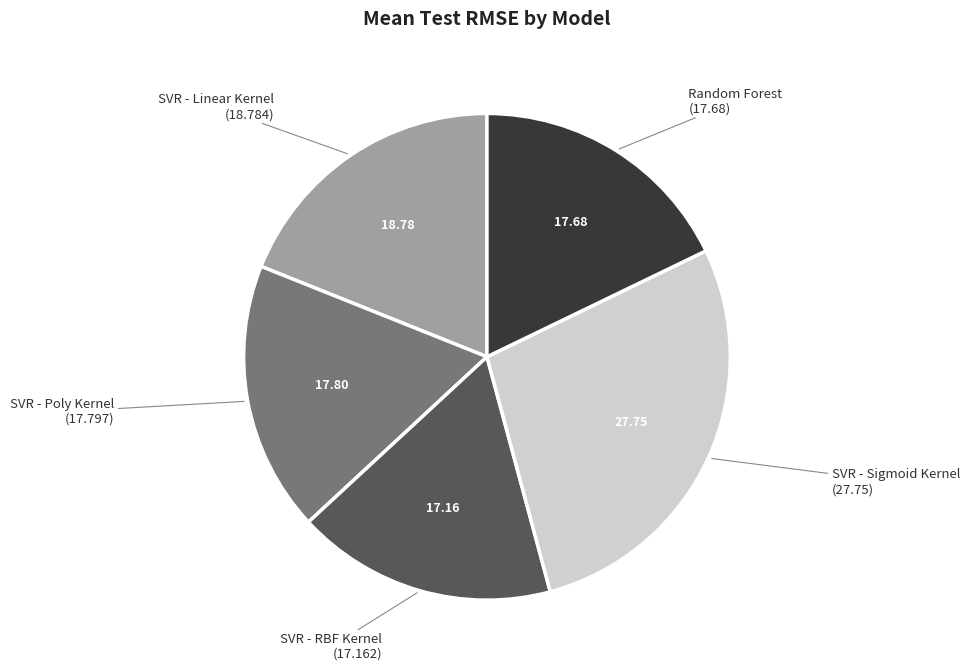

Which category has the biggest portion of the pie?

SVR - Sigmoid Kernel